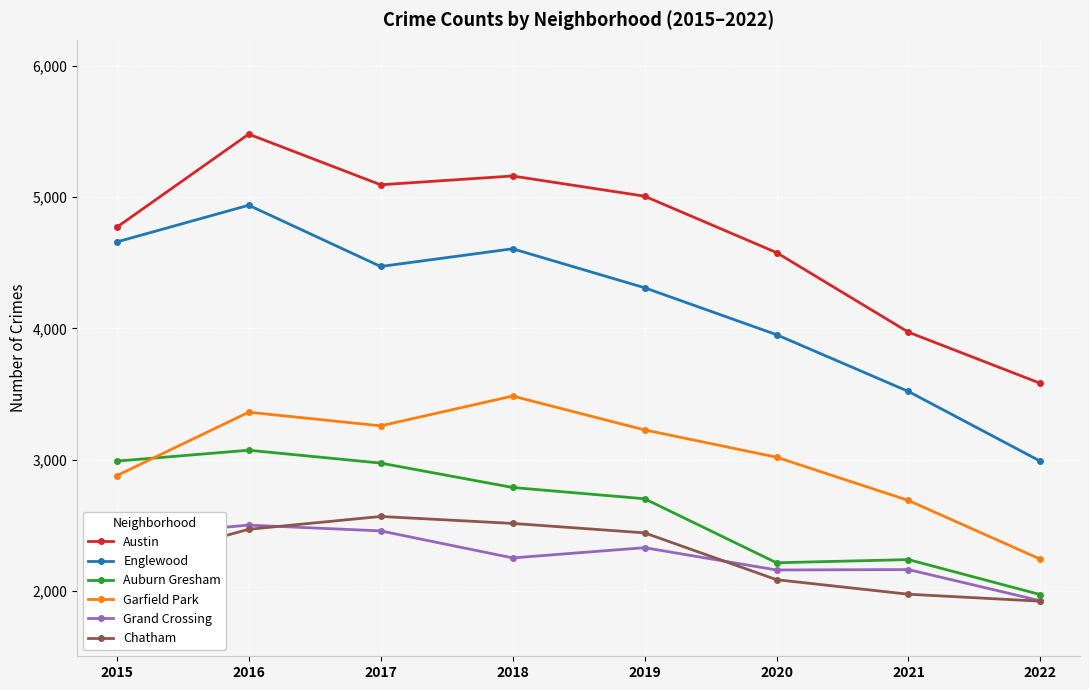

True or false: Chatham has more than 1 points higher than both neighbors.

False